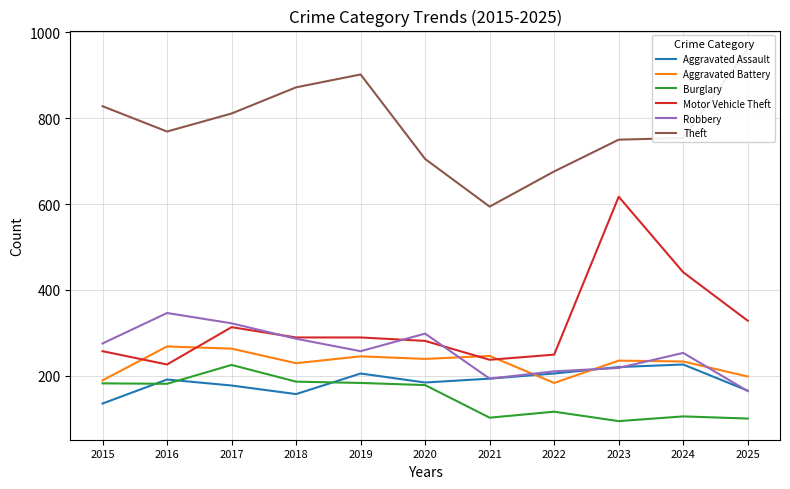

True or false: Motor Vehicle Theft and Burglary cross at least once.

False